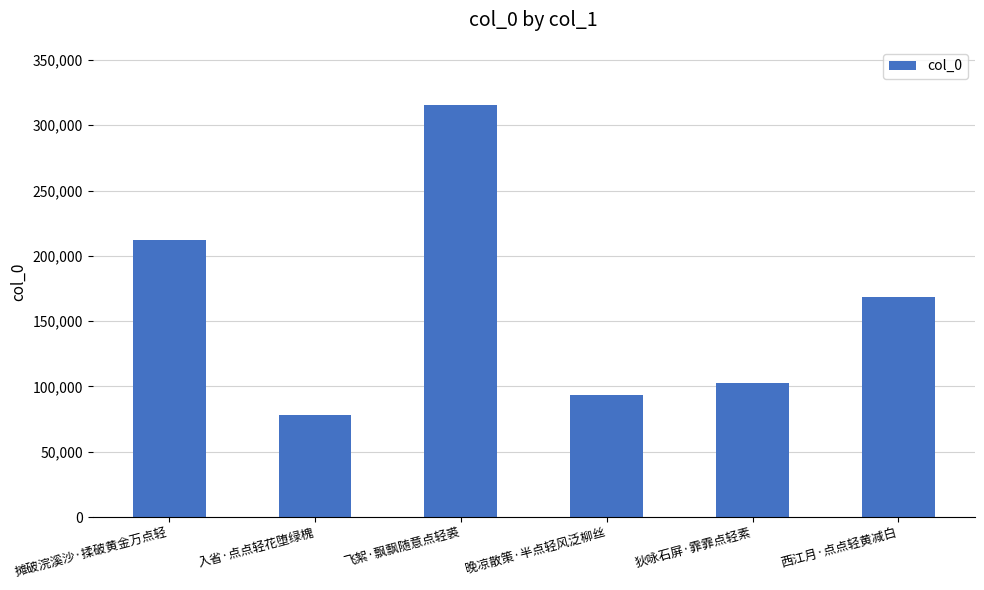

What is the smallest value displayed?

78220